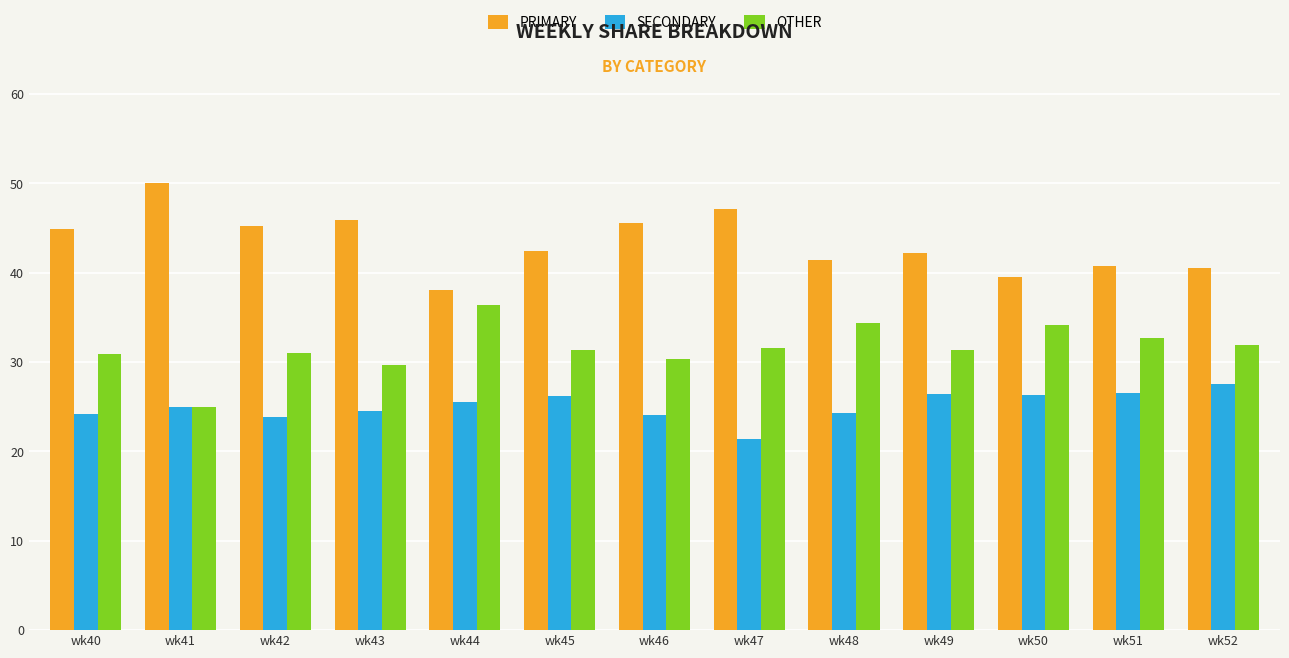

What is the spread (max minus min) of values at wk44?

12.5